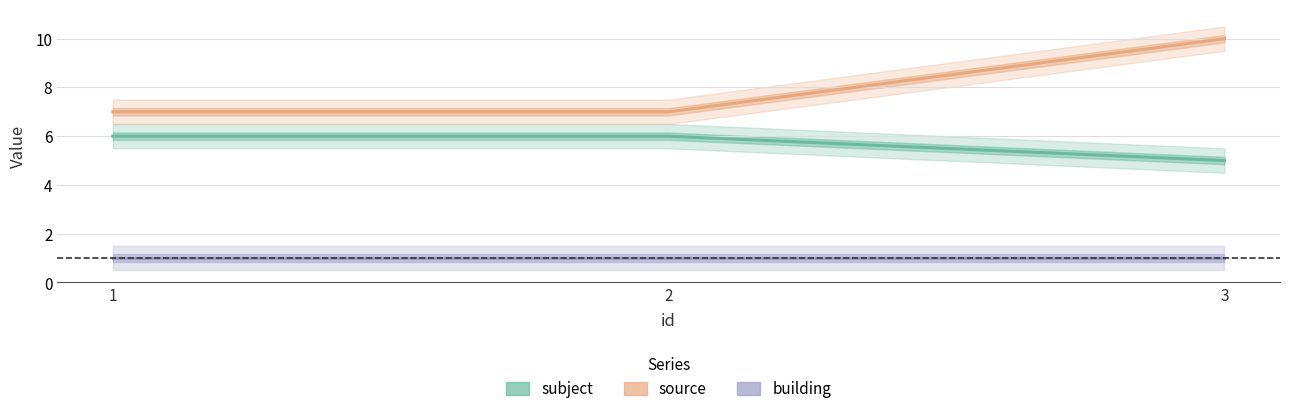

What is the maximum value for building?

1